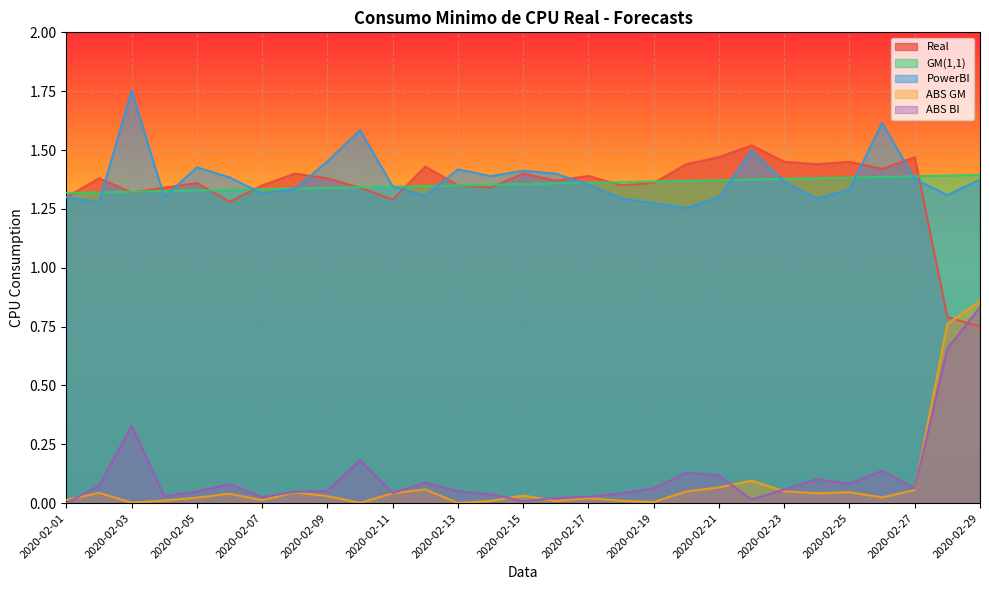

List the series in order of their peak value, highest first.

PowerBI, Real, GM(1,1), ABS GM, ABS BI